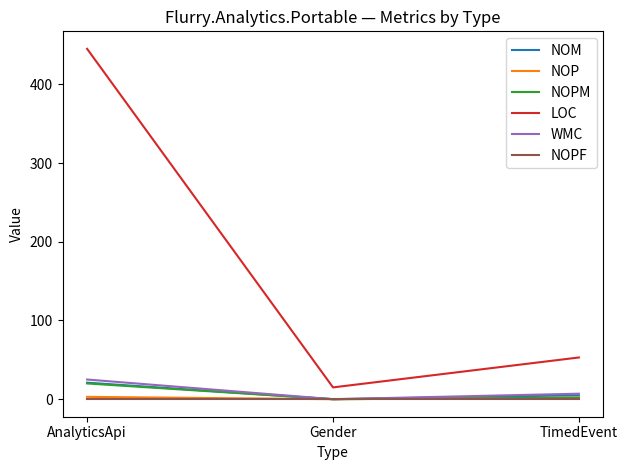

Is it true that WMC equals 25 at AnalyticsApi?

True